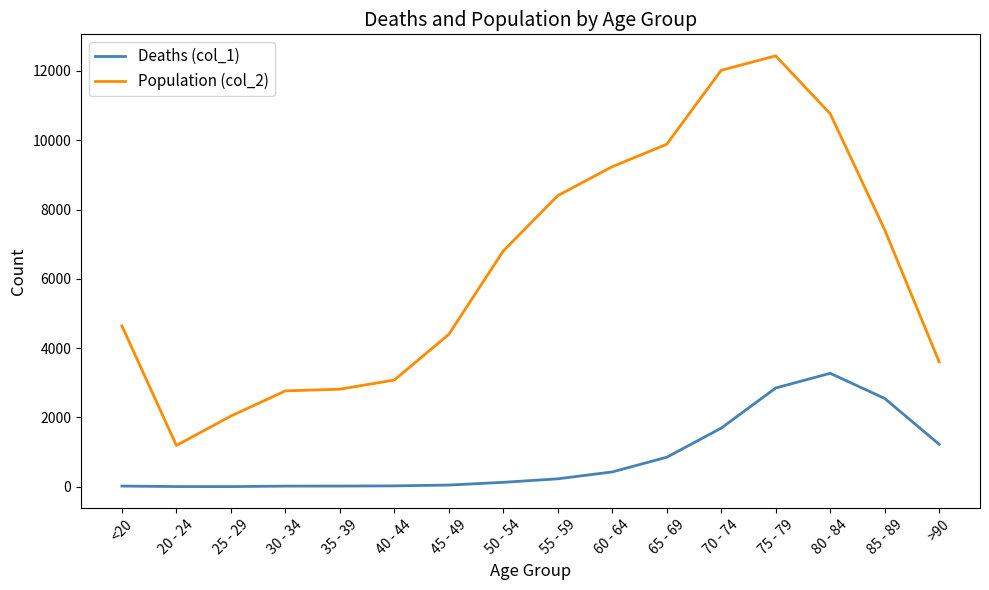

Which label corresponds to the largest value in the chart?

75 - 79